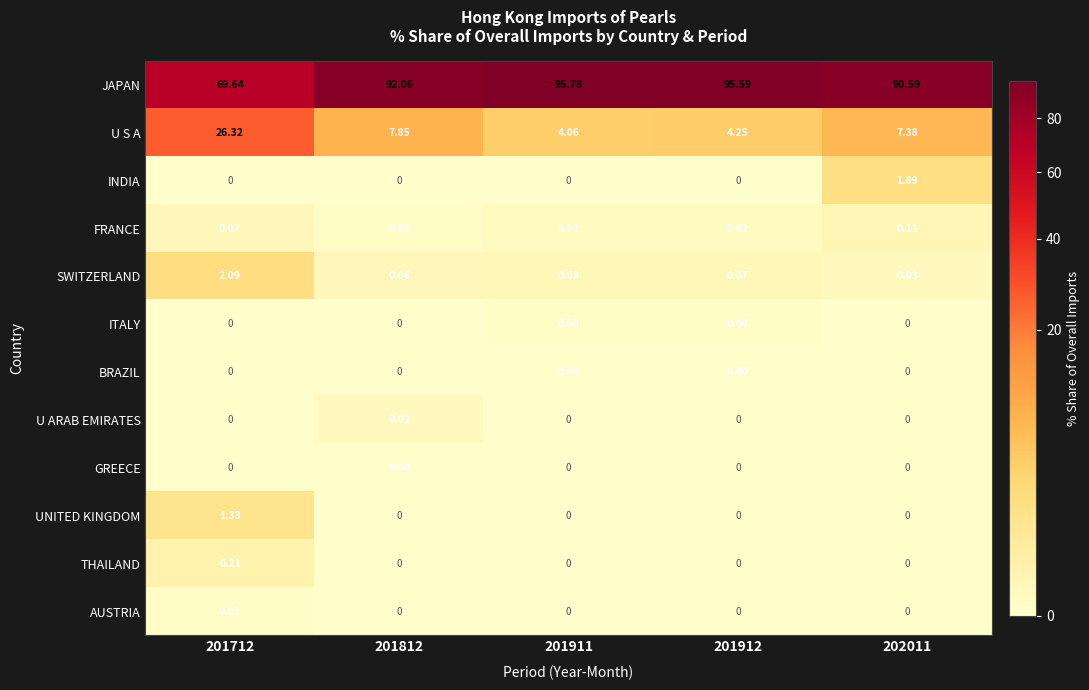

Between 201912 and 202011, which series saw the biggest shift?

JAPAN